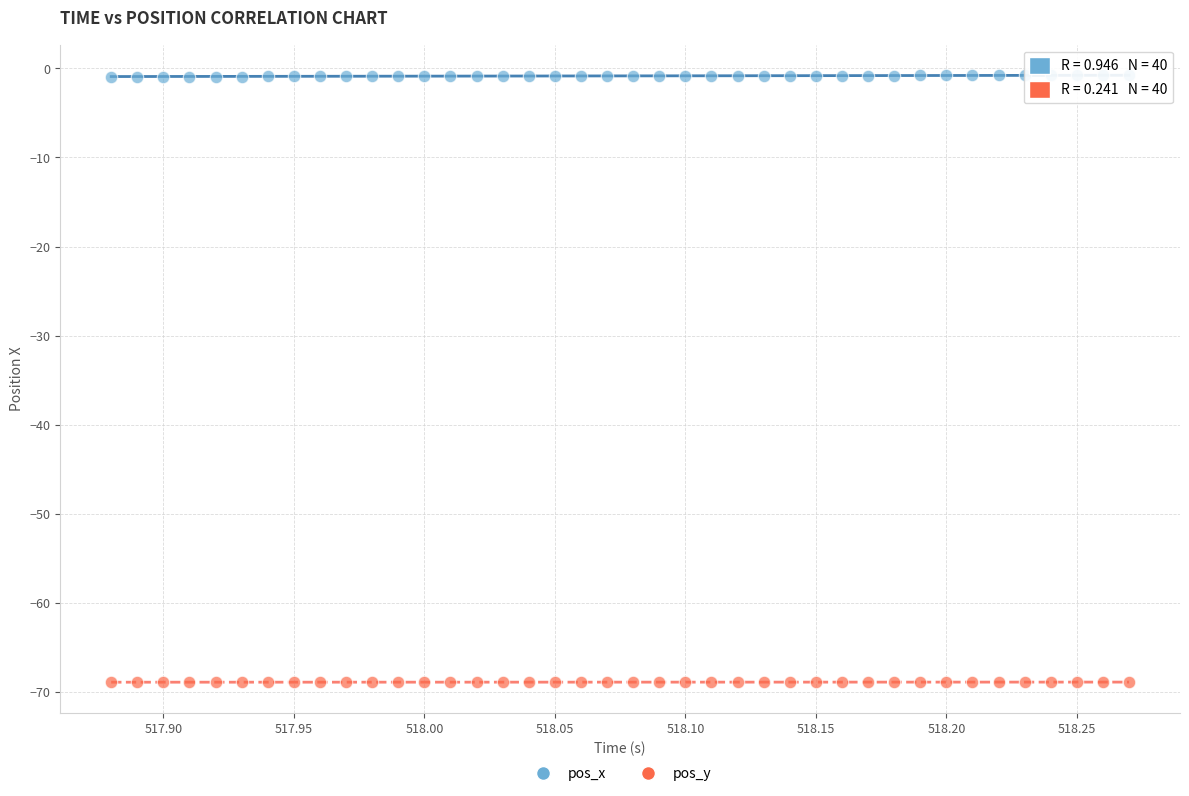

Which series contains the lowest Y value?

pos_y